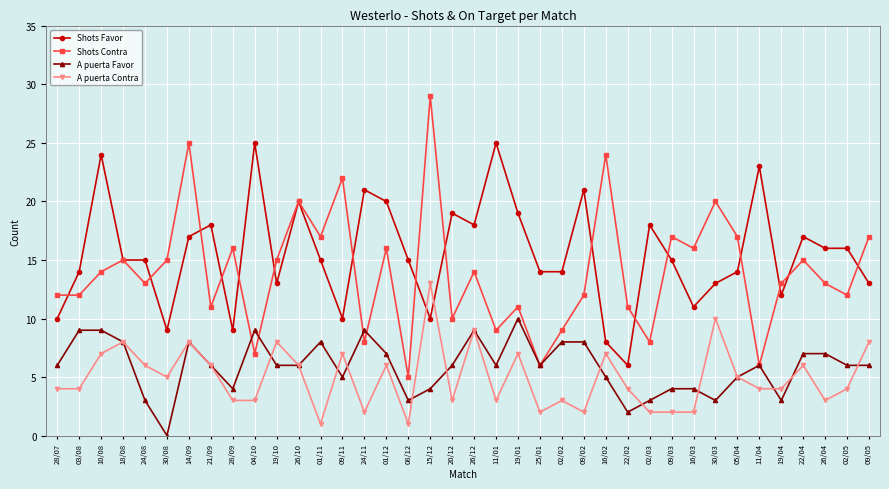

Between 24/11 and 30/03, which series saw the biggest shift?

Shots Contra